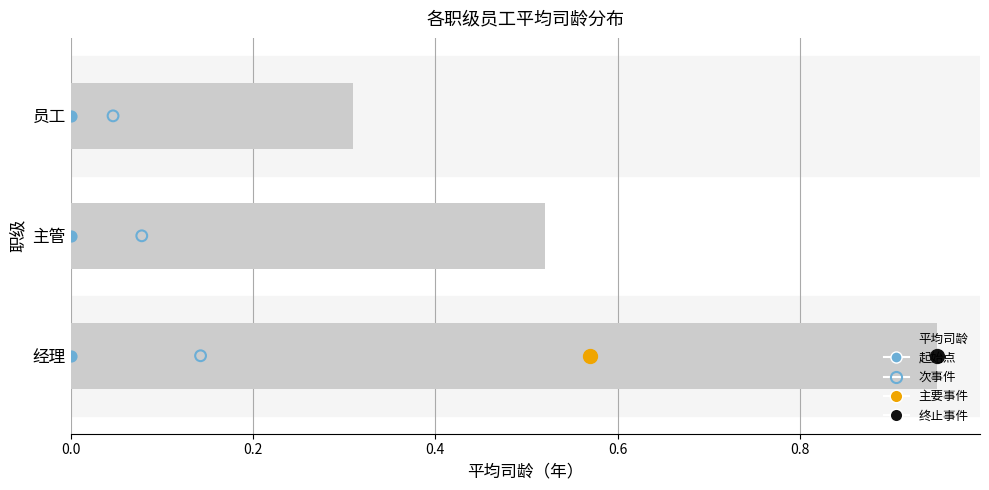

Is the value of 平均司龄 at 0.4 greater than the value of 起始点 at 0.2?

No